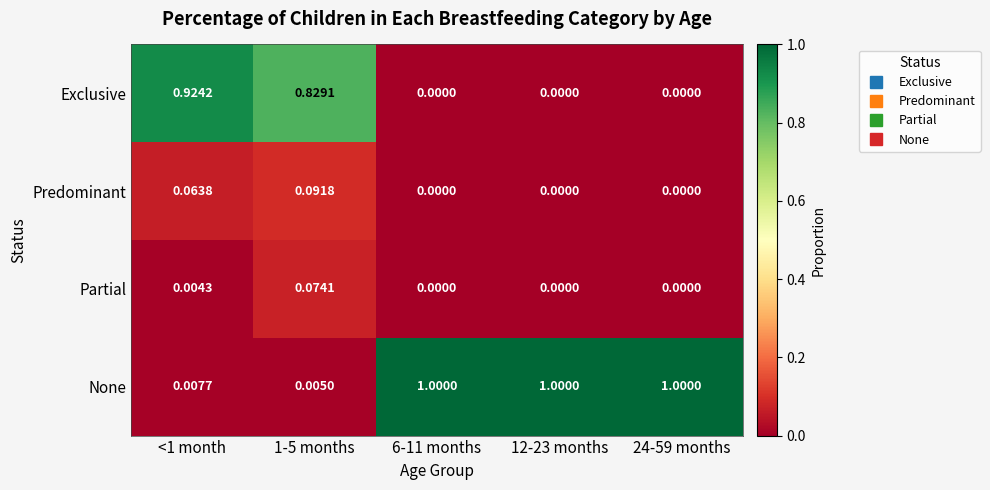

Which series has the widest spread of values?

None